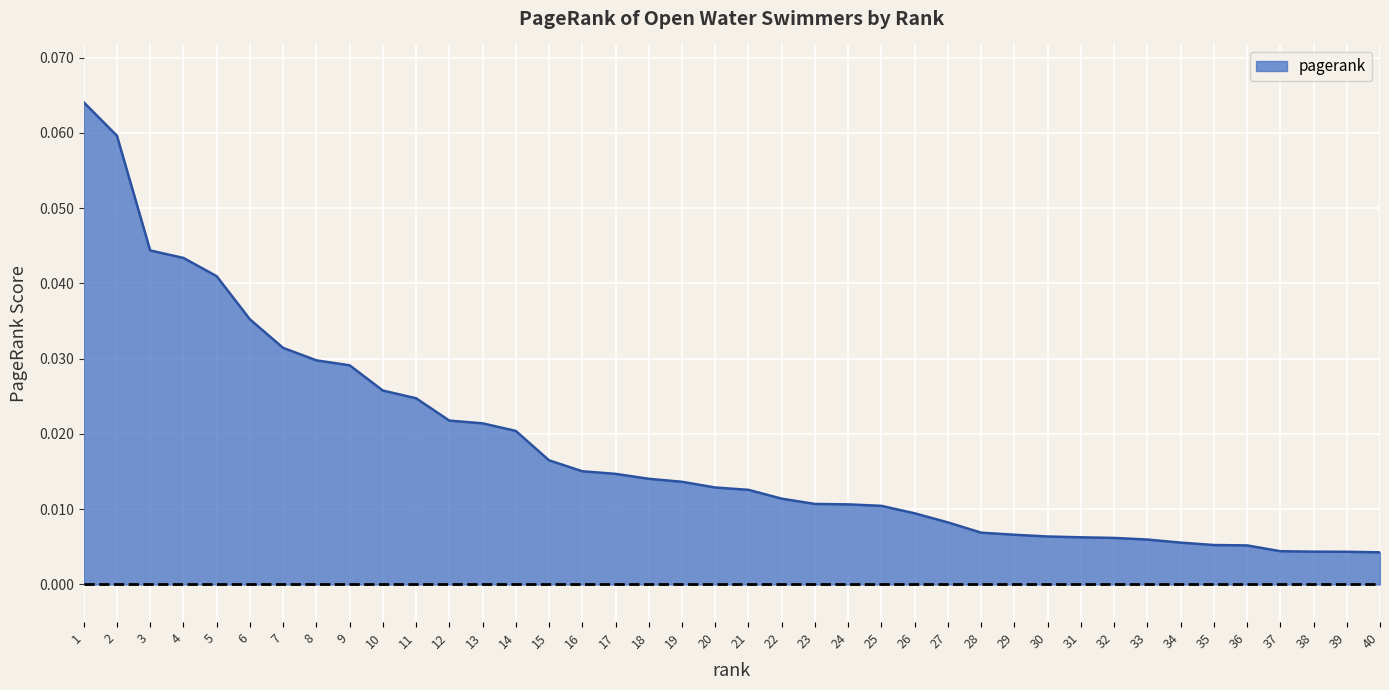

Which has a higher value, 16 or 13?

13